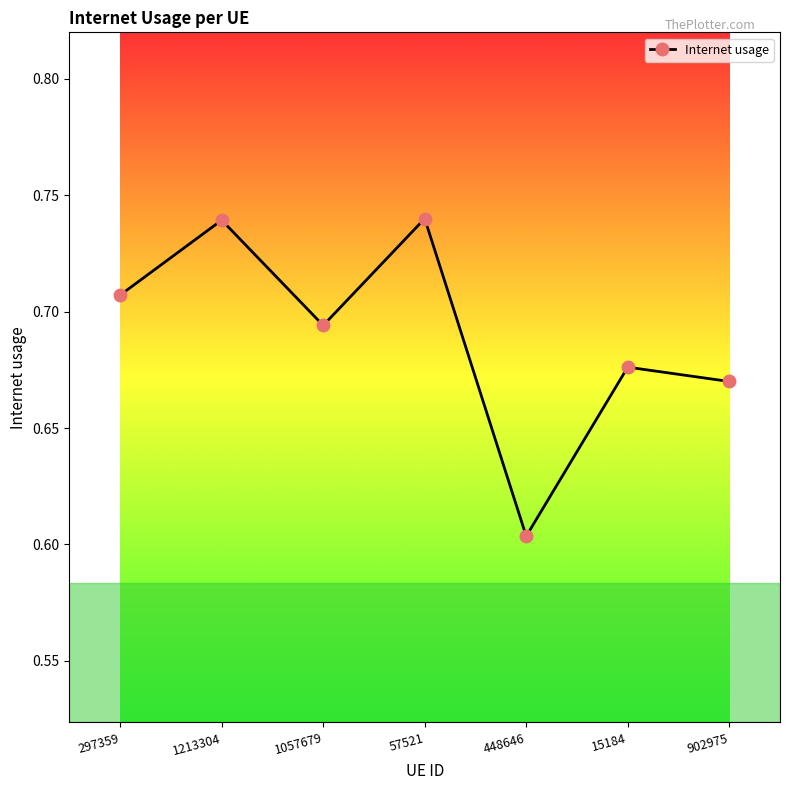

True or false: there are more than 2 points higher than both neighbors.

True